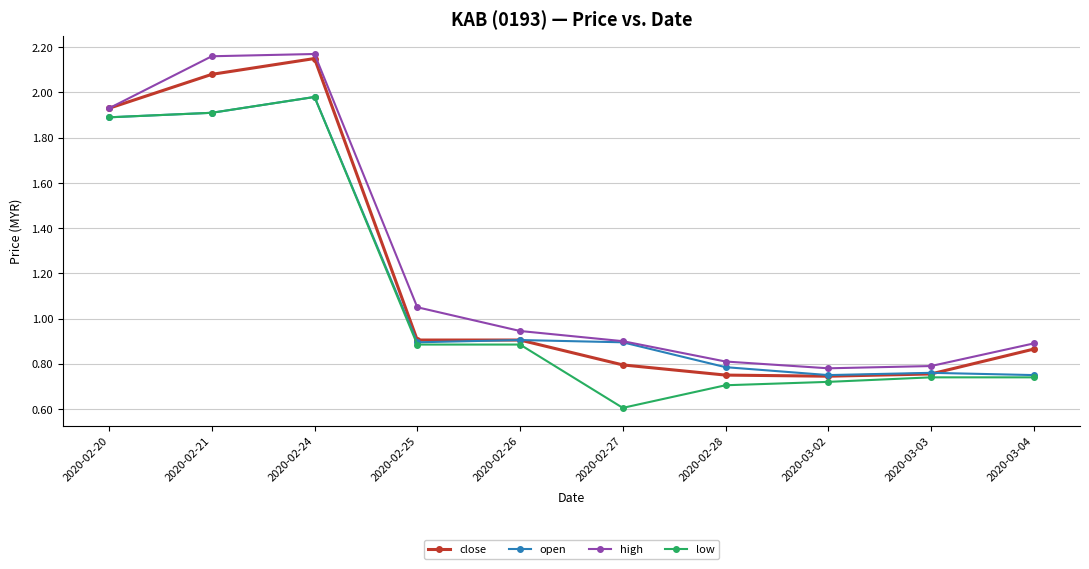

Which series has the widest spread of values?

close